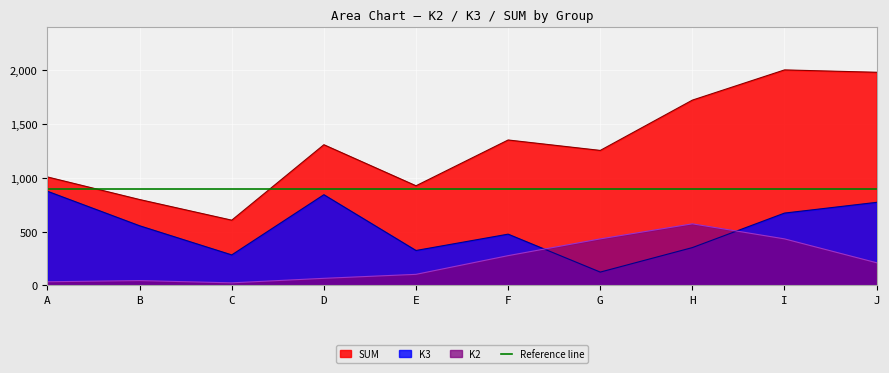

Which has a higher value, F or C?

F